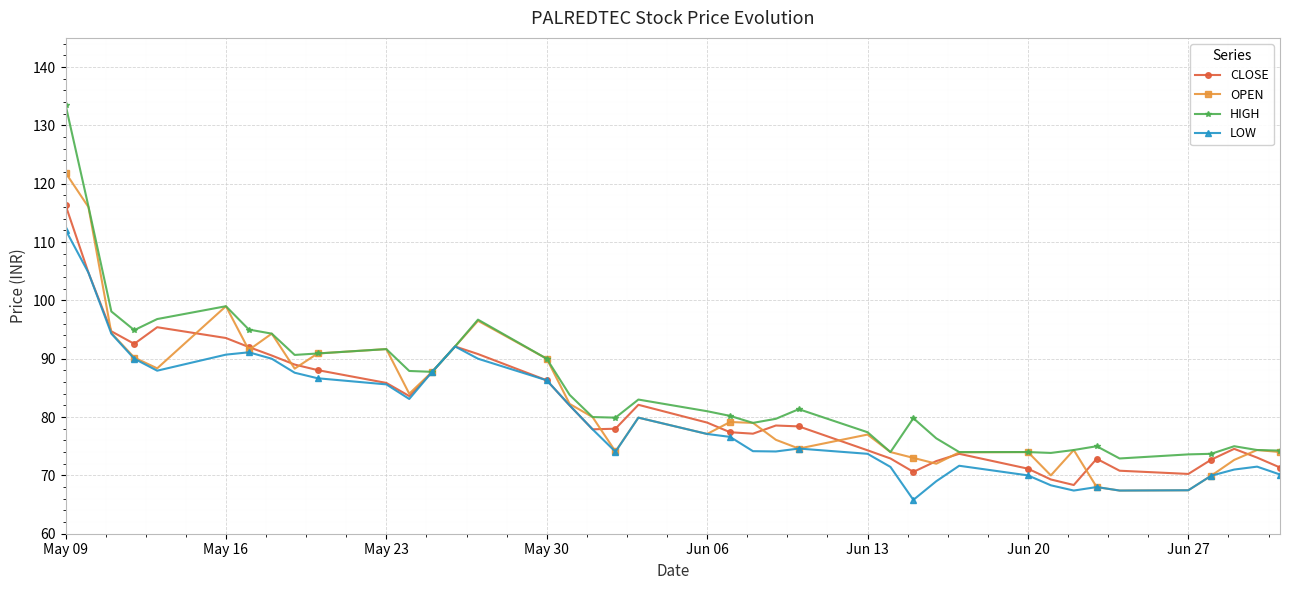

At how many categories does at least one series exceed 129?

1